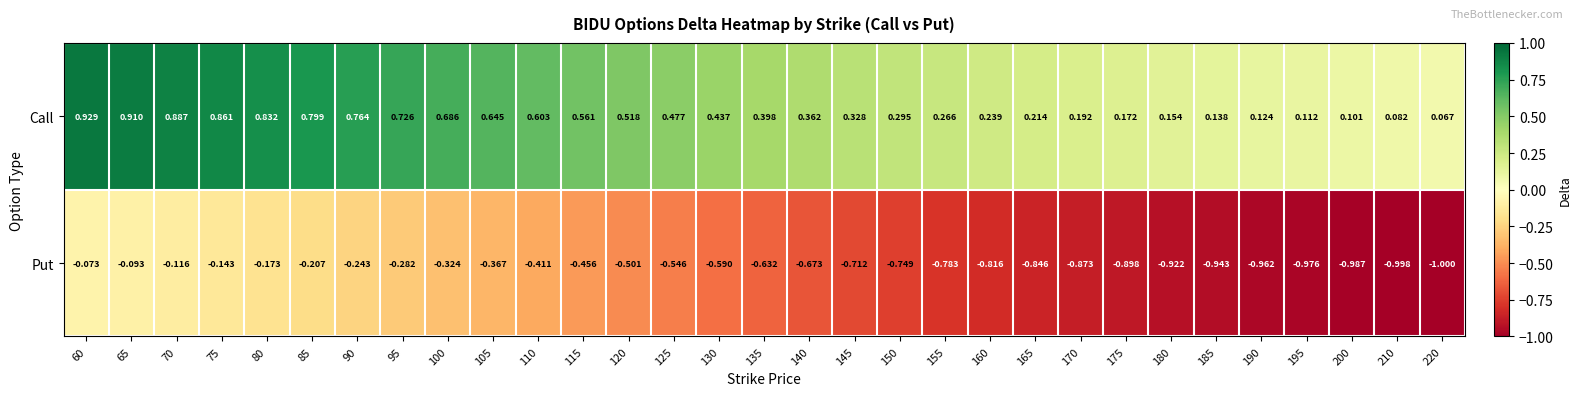

Is the value of Call at 110 greater than the value of Put at 135?

Yes